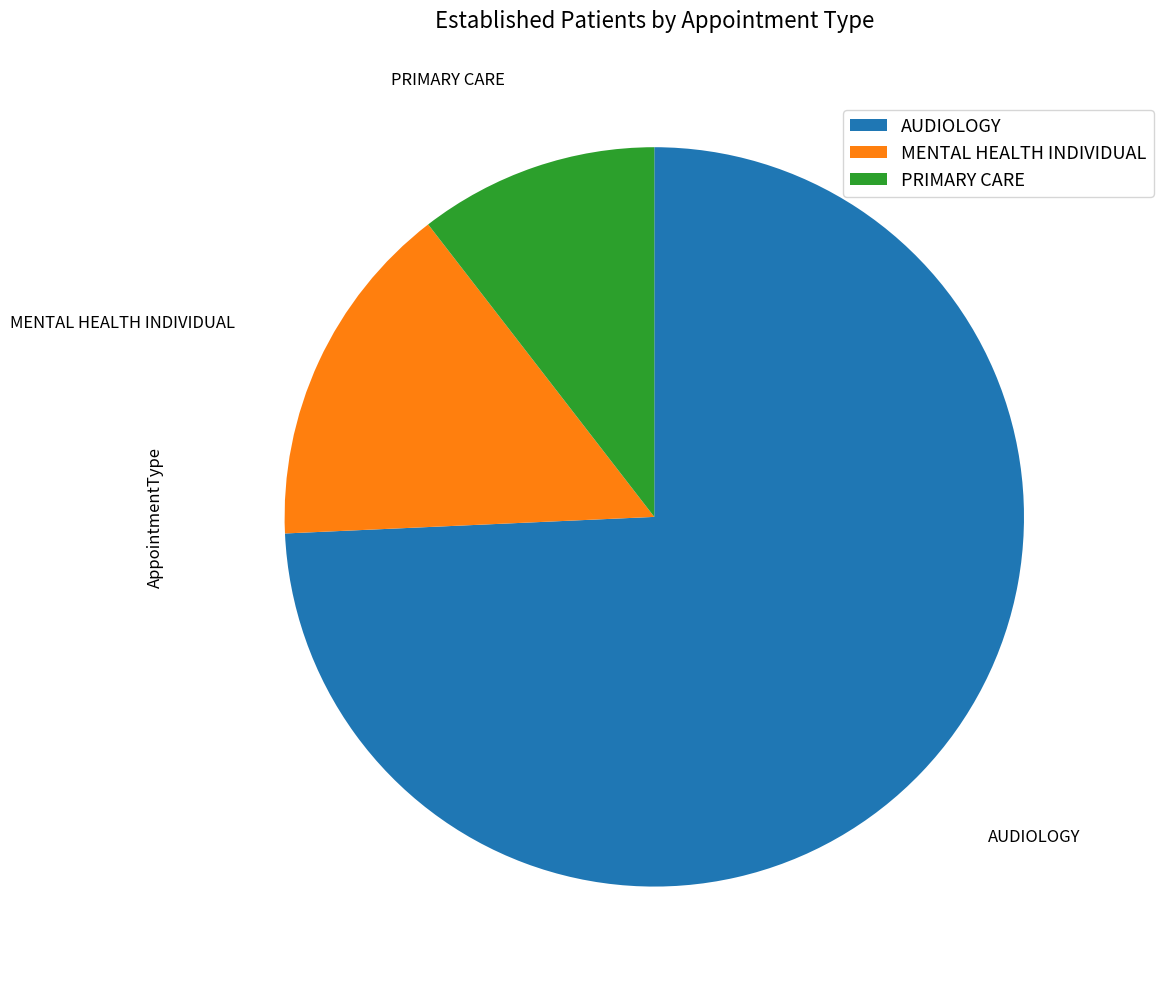

Which category accounts for the majority?

AUDIOLOGY